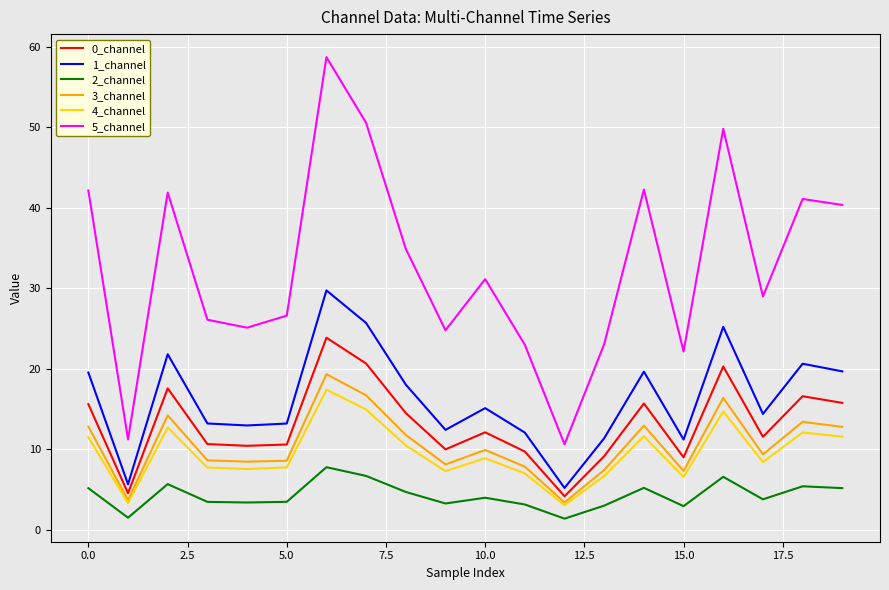

Which series has the widest spread of values?

5_channel